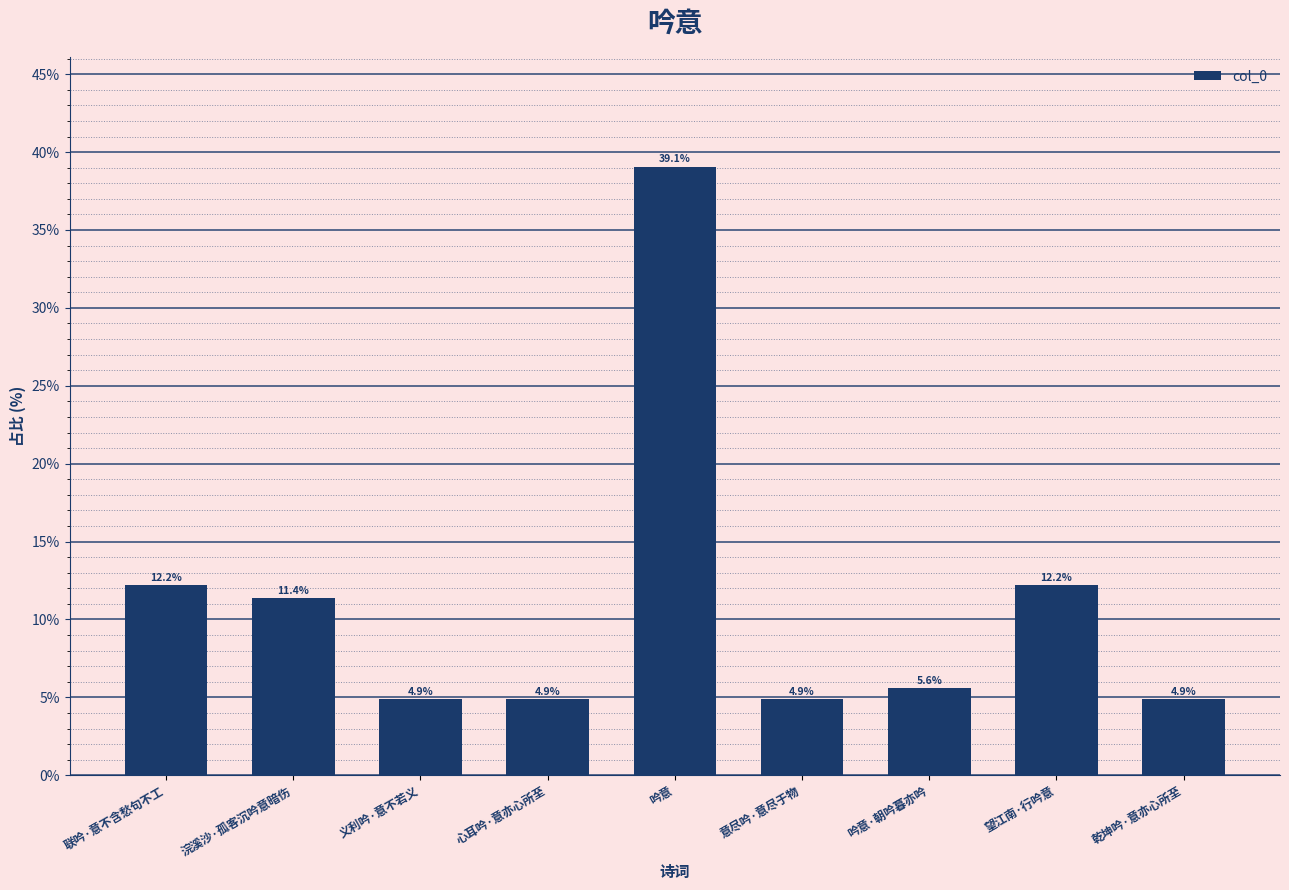

What is the label of the 3rd bar from the left?

义利吟·意不若义